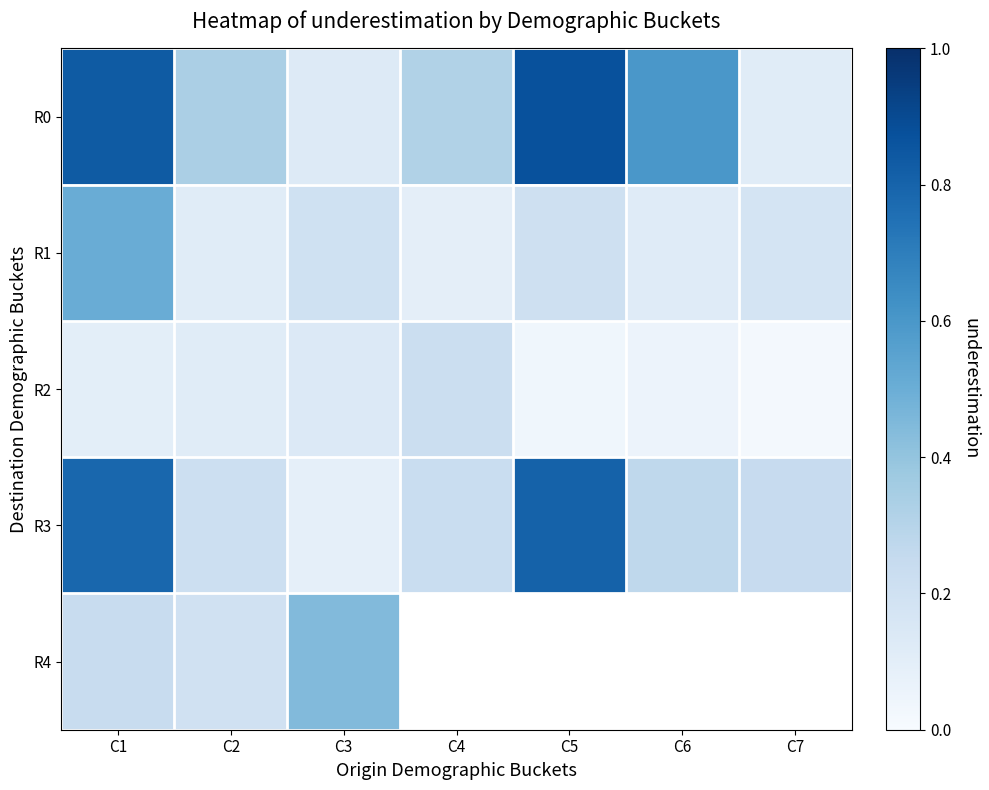

Between C5 and C7, which series saw the biggest shift?

R0